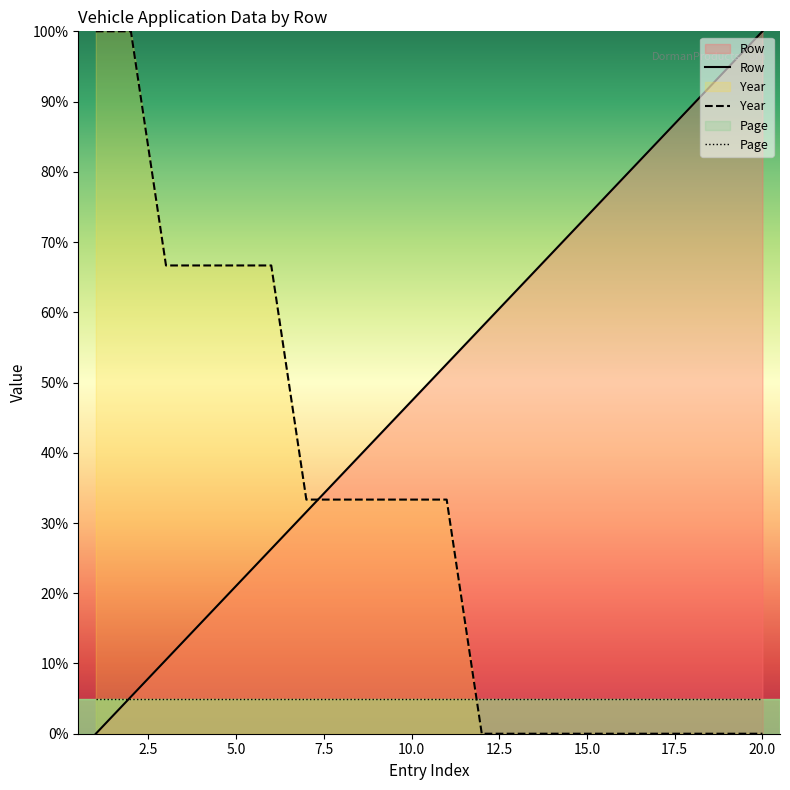

Reading left to right, transcribe all the data shown in this chart.

Row: 0.0	5.3	10.5	15.8	21.1	26.3	31.6	36.8	42.1	47.4	52.6	57.9	63.2	68.4	73.7	78.9	84.2	89.5	94.7	100.0
Year: 100.0	100.0	66.7	66.7	66.7	66.7	33.3	33.3	33.3	33.3	33.3	0.0	0.0	0.0	0.0	0.0	0.0	0.0	0.0	0.0
Page: 5.0	5.0	5.0	5.0	5.0	5.0	5.0	5.0	5.0	5.0	5.0	5.0	5.0	5.0	5.0	5.0	5.0	5.0	5.0	5.0